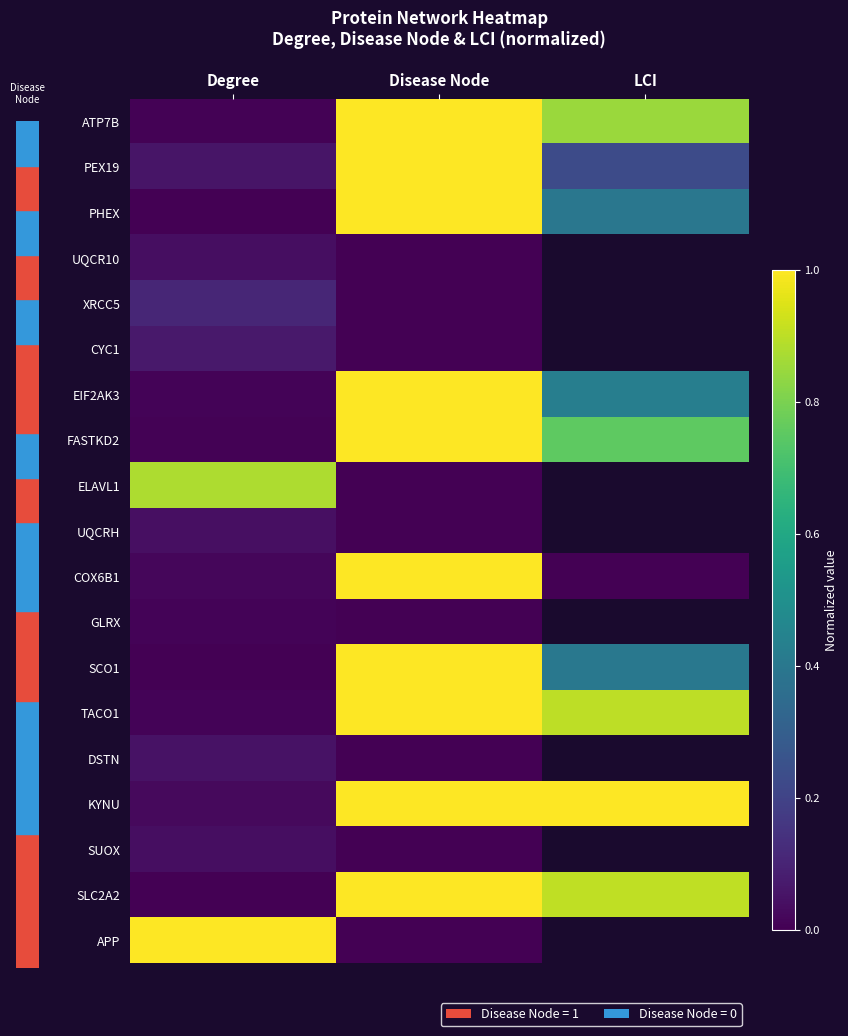

How many series are shown in this chart?

19